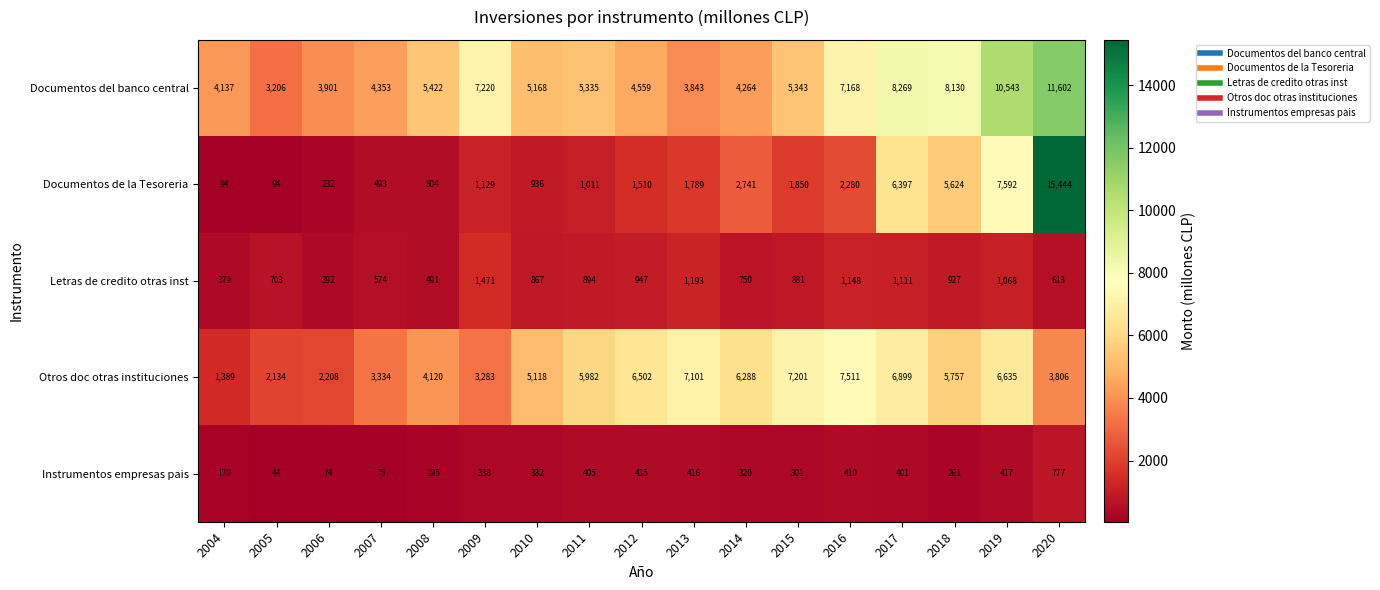

What is the sum of all Letras de credito otras inst values?

14409